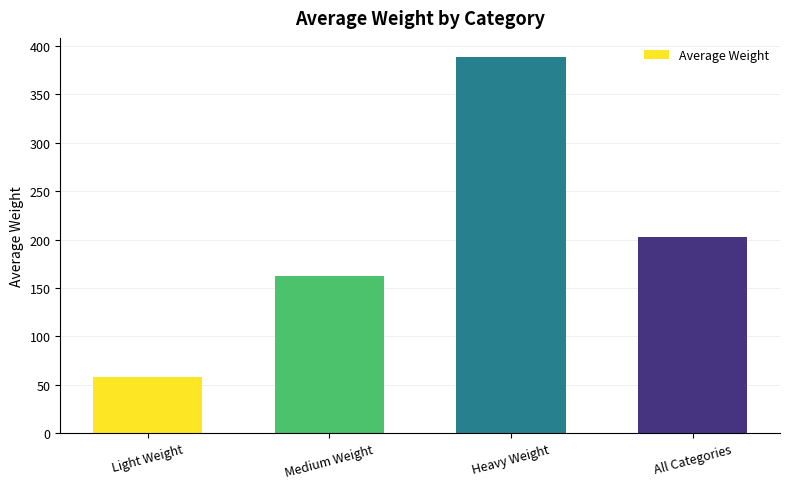

At which label does the data first exceed 203?

Heavy Weight